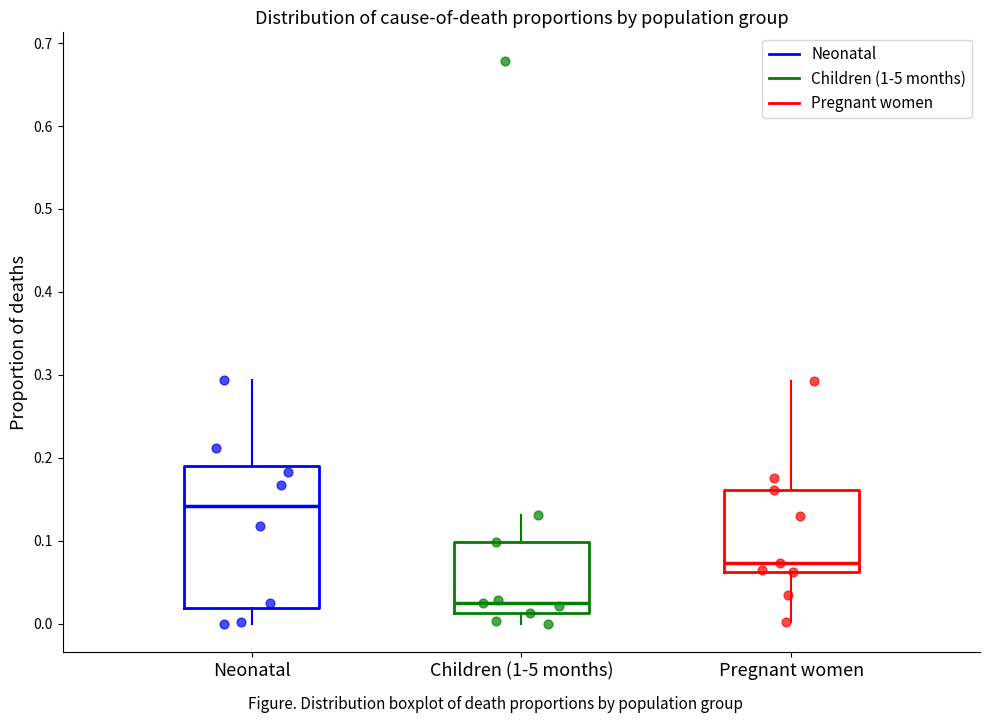

Which box's median line is the highest?

Neonatal